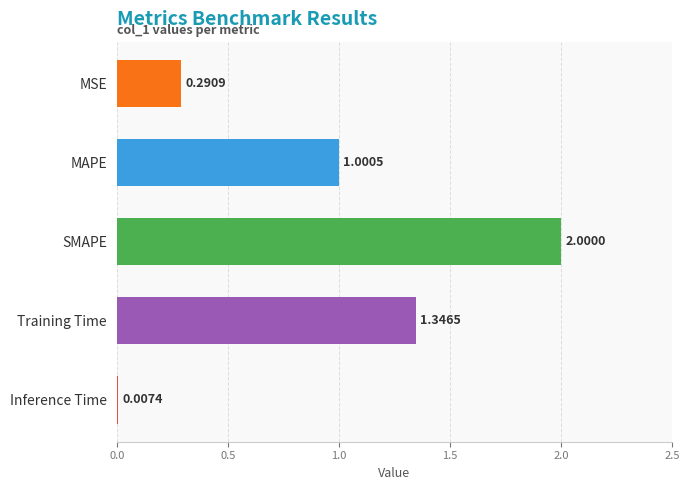

How many values exceed 1?

3